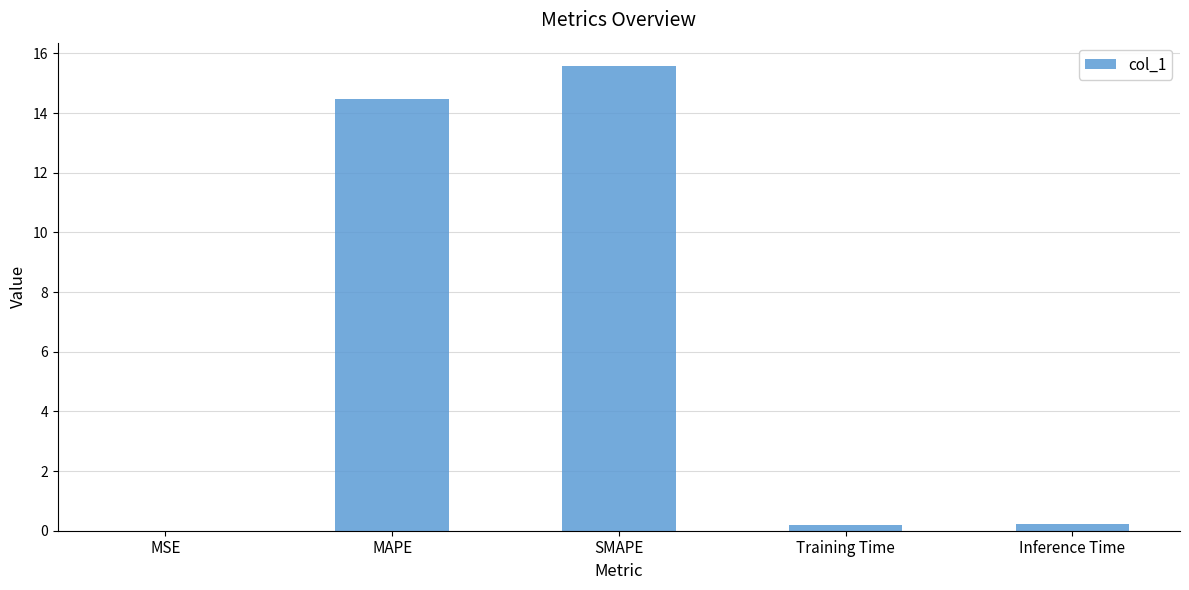

The chart shows a value of 10.6 at SMAPE. True or false?

False